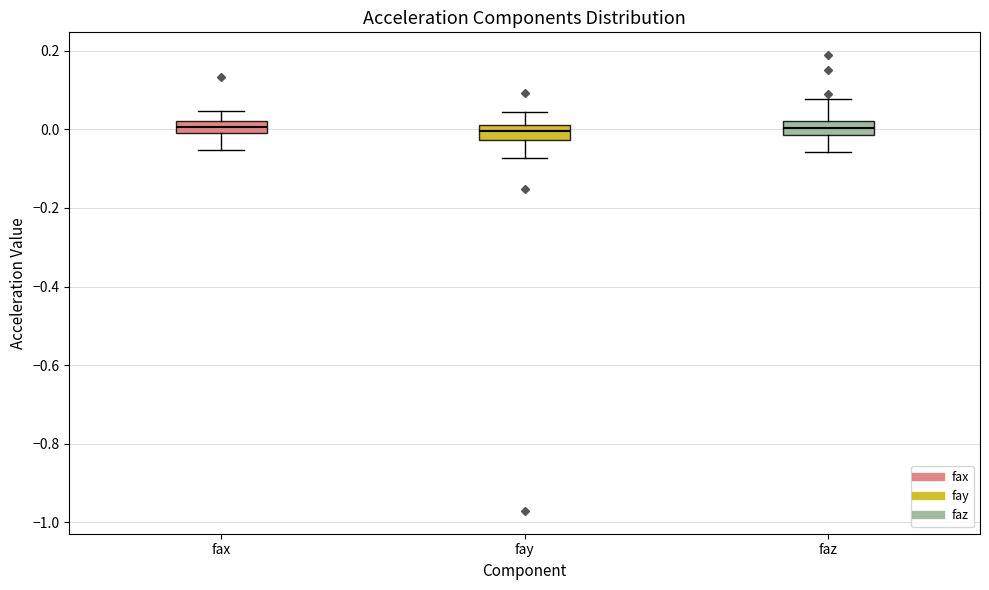

Reading left to right, read every box against the y-axis: the position of its median line, the range the box covers, and the ends of its whiskers. The values are not printed on the chart, so give them approximately, as read against the axis.

fax: median 0.00 (inside the box), box 0.00 to 0.02, whiskers -0.06 to 0.04
fay: median 0.00, box -0.02 to 0.02, whiskers -0.08 to 0.04
faz: median 0.00, box -0.02 to 0.02, whiskers -0.06 to 0.08